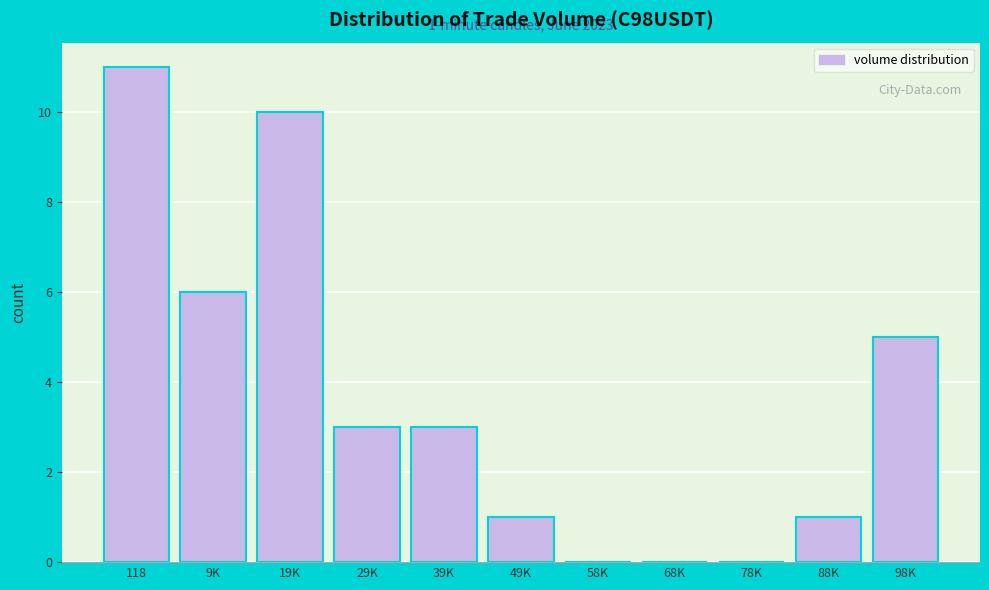

Reading left to right, extract all data points from this chart.

118=11	9K=6	19K=10	29K=3	39K=3	49K=1	58K=0	68K=0	78K=0	88K=1	98K=5